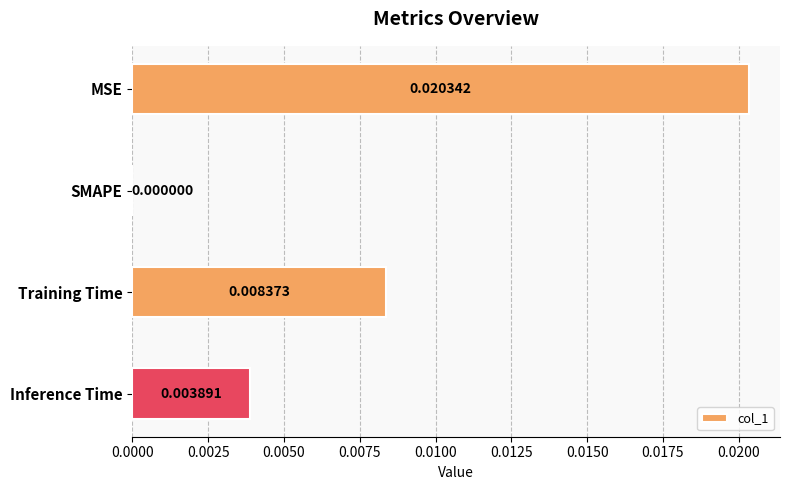

Which label corresponds to the largest value in the chart?

MSE